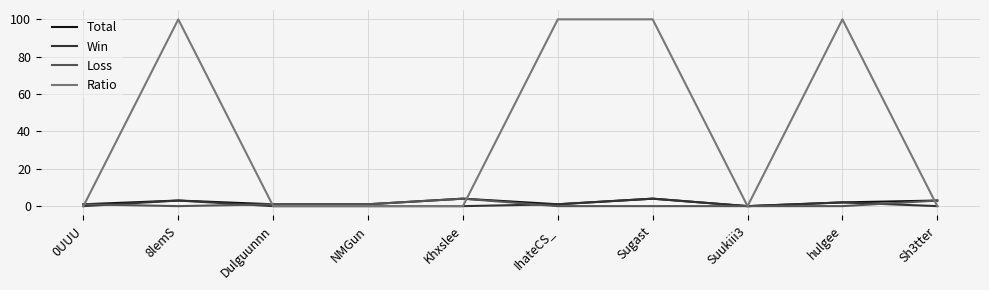

True or false: Total and Ratio intersect in this chart.

True